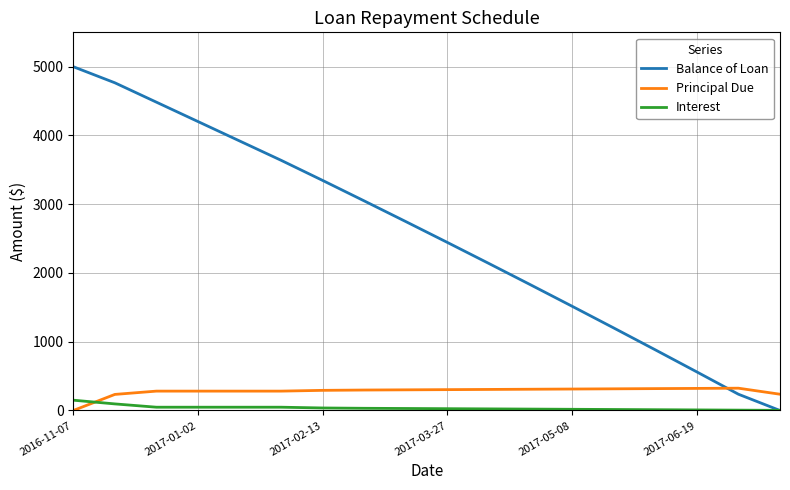

Which series has the widest spread of values?

Balance of Loan